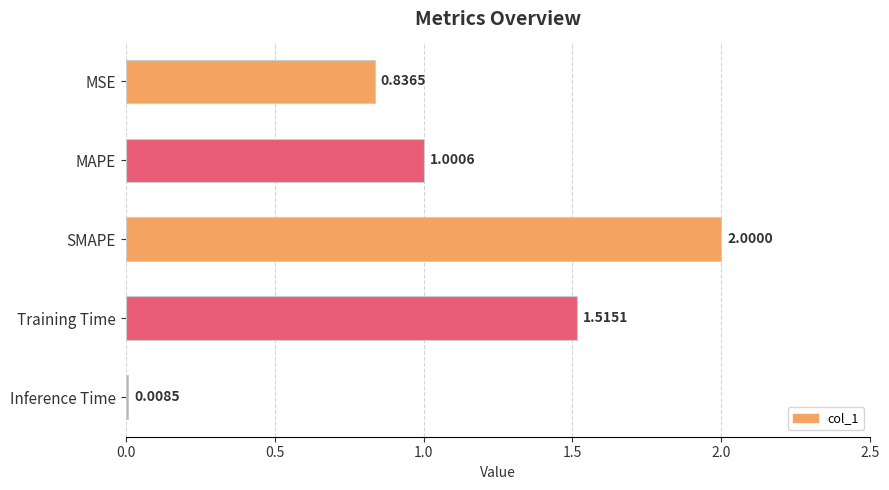

At which category does the chart reach its peak across all series?

SMAPE